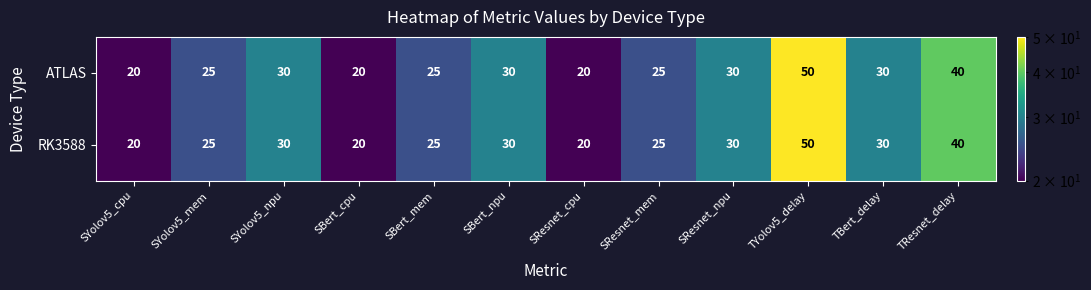

What is the sum of all RK3588 values?

345